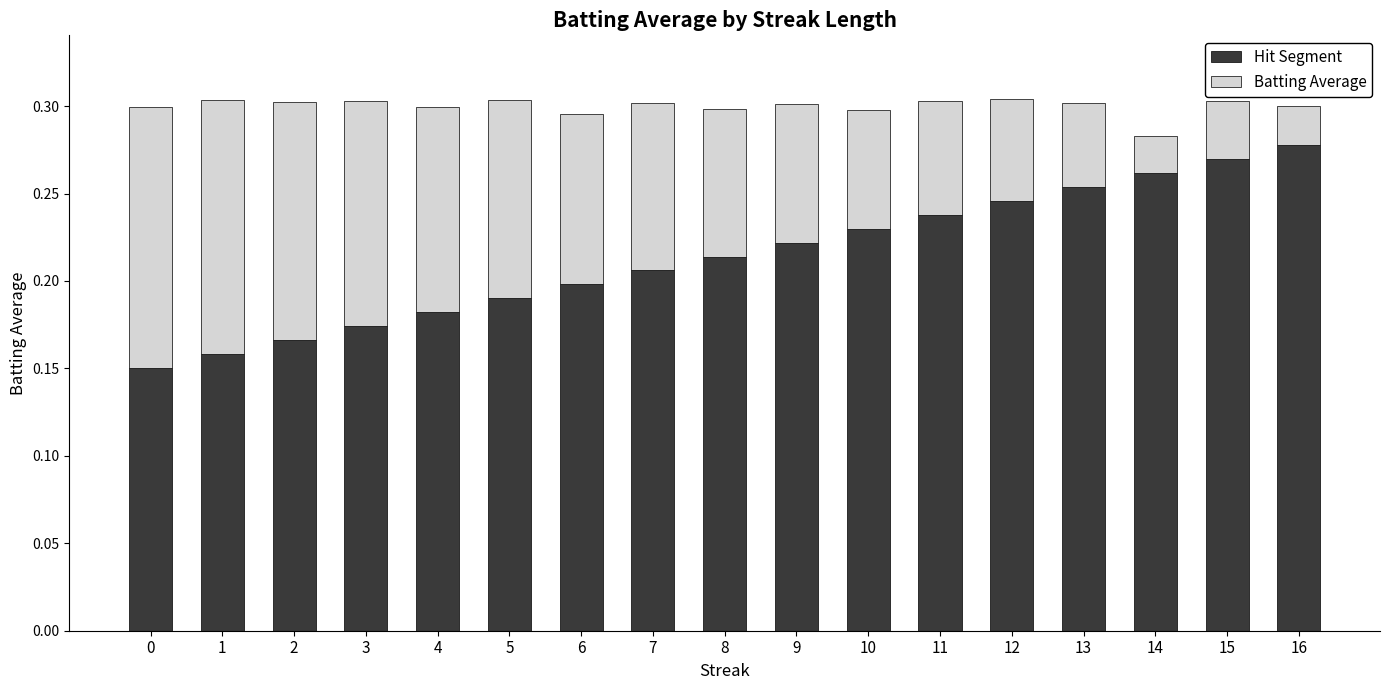

What is the sum of the Hit Segment values at 2 and 8?

0.4